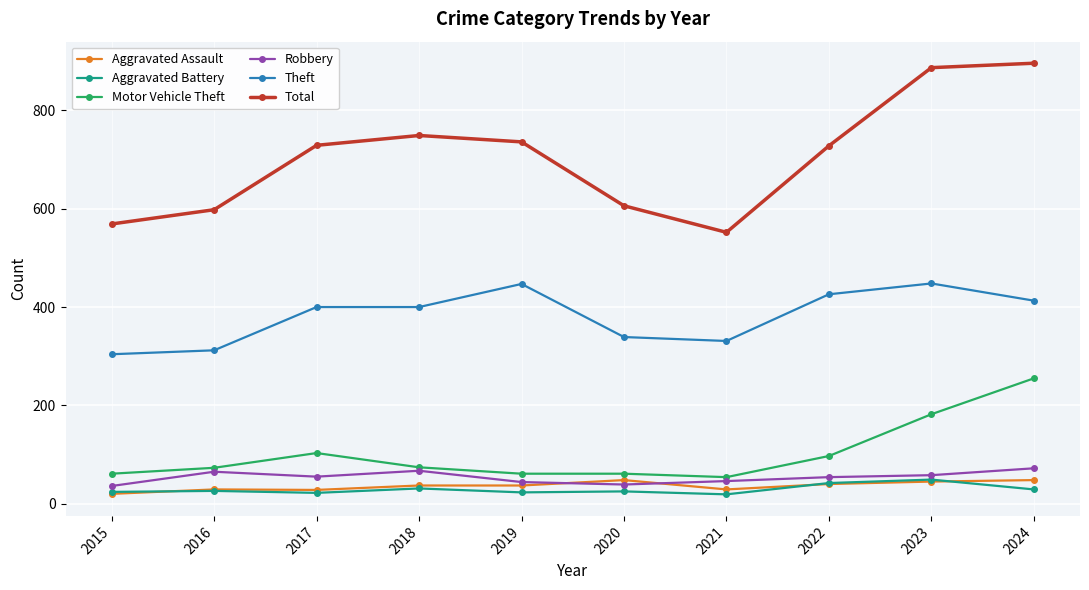

What is the difference between the Robbery values at 2021 and 2022?

8